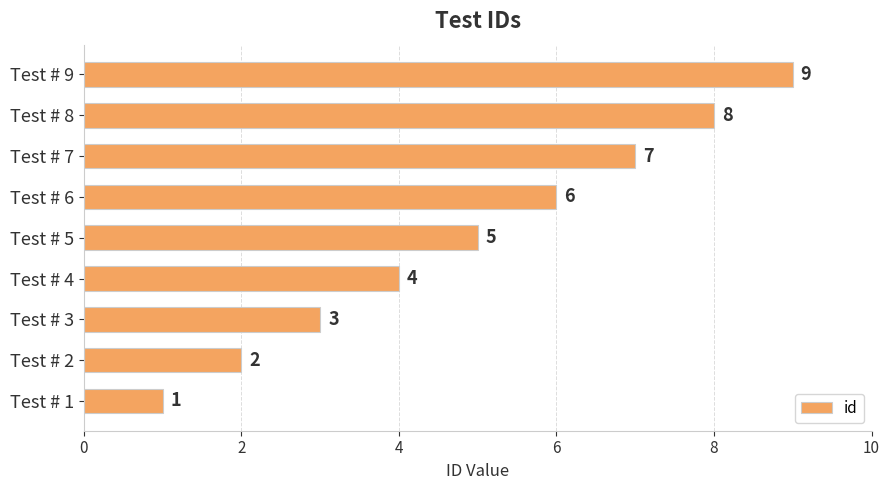

Rank the categories by value from lowest to highest.

Test # 1, Test # 2, Test # 3, Test # 4, Test # 5, Test # 6, Test # 7, Test # 8, Test # 9